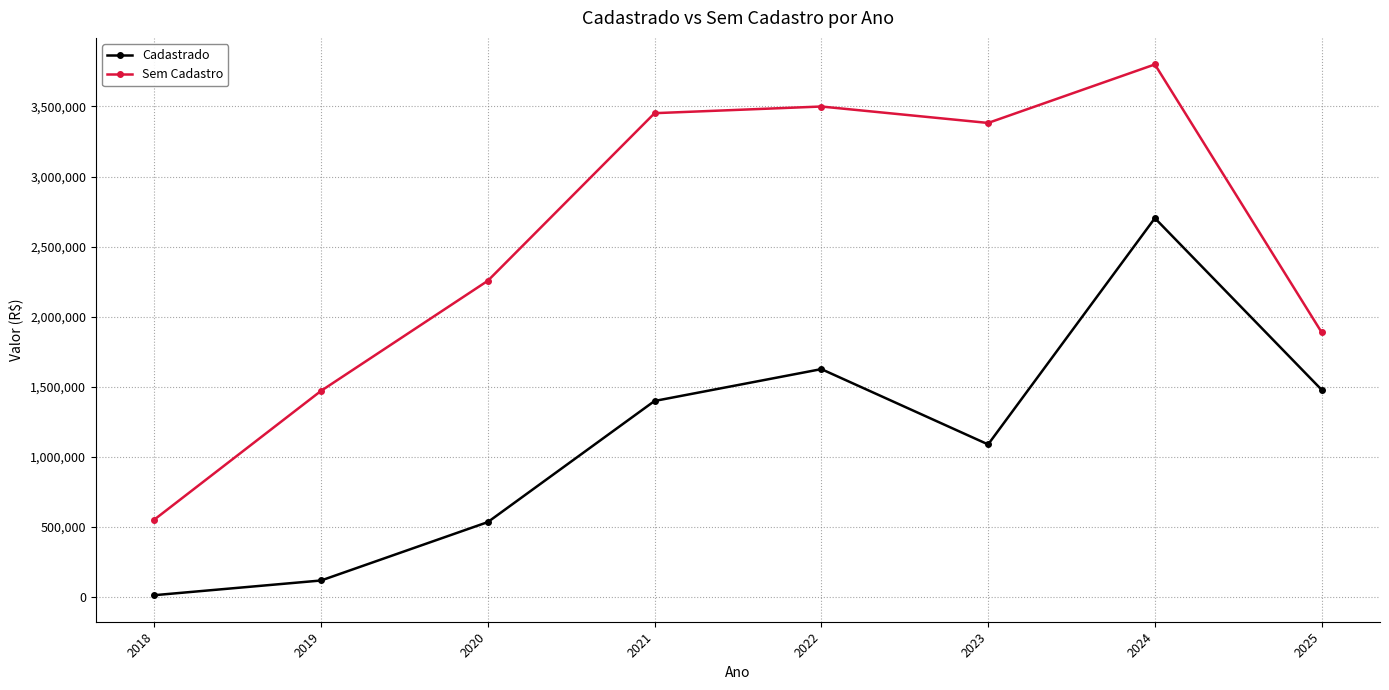

List the series in order of their peak value, lowest first.

Cadastrado, Sem Cadastro